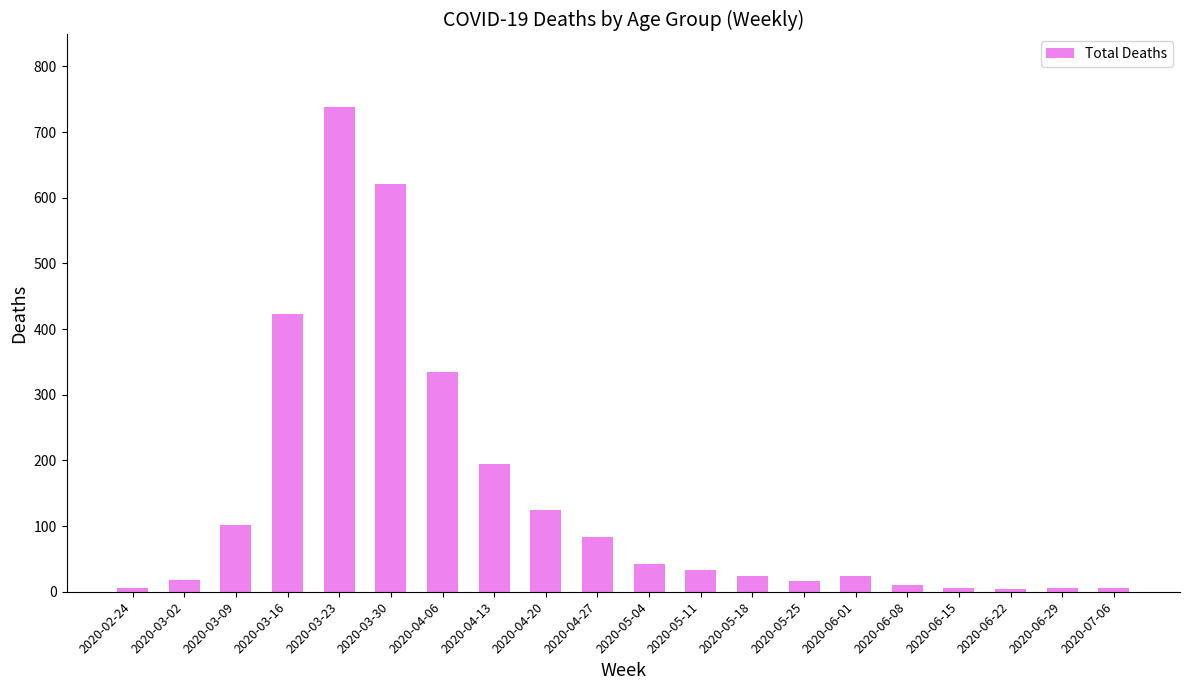

What is the difference between the second highest and minimum values?

617